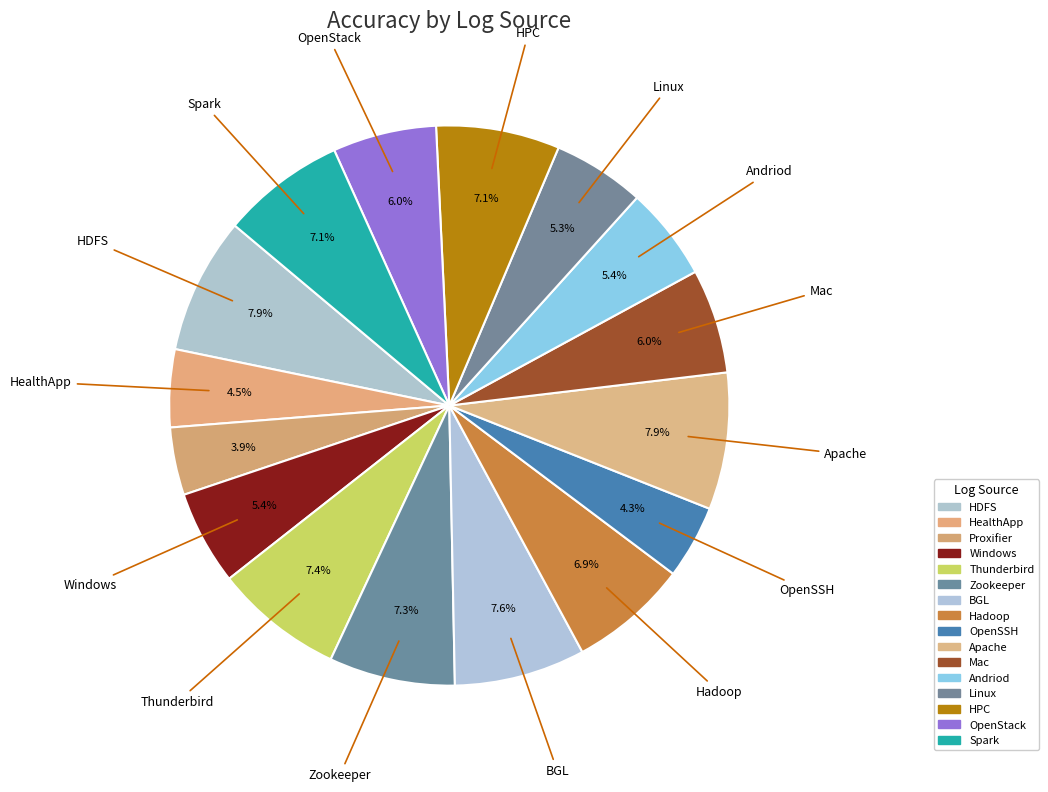

Combined, do Mac and Hadoop account for over 50%?

No